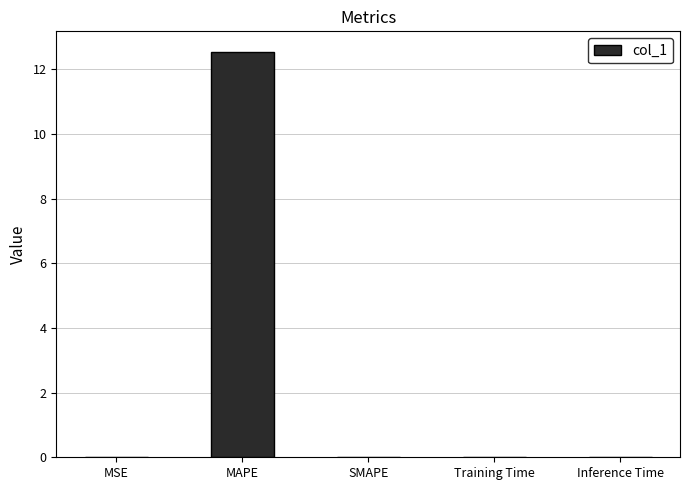

The chart shows a value of 0.0 at Training Time. True or false?

True